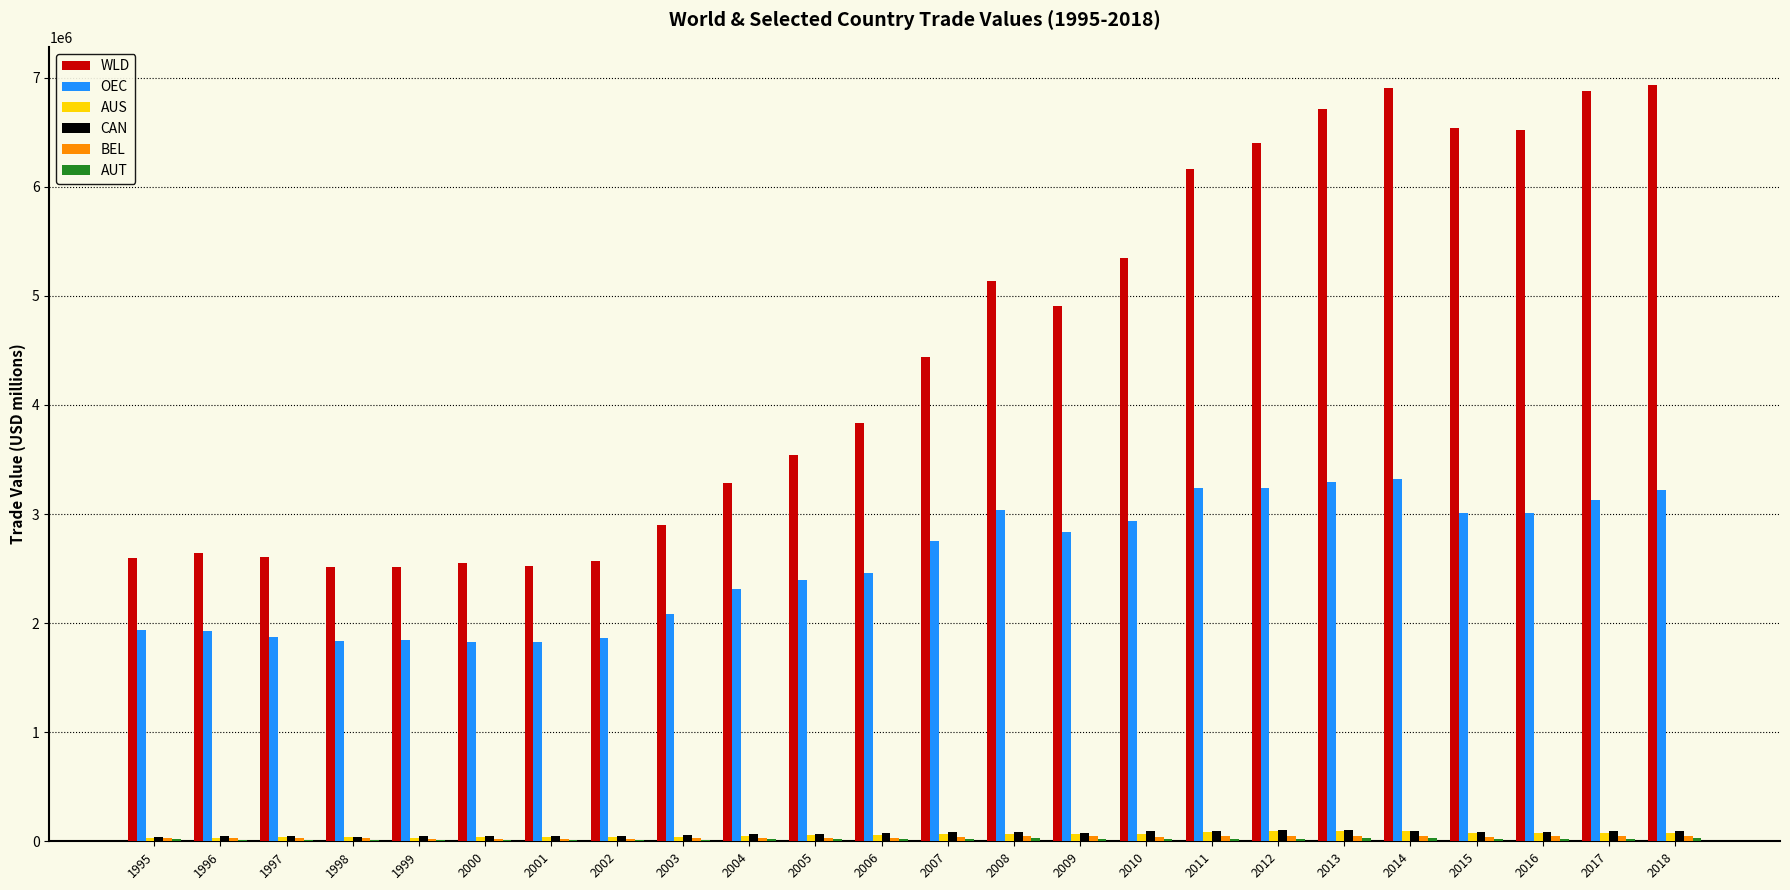

Are the bars horizontal?

No